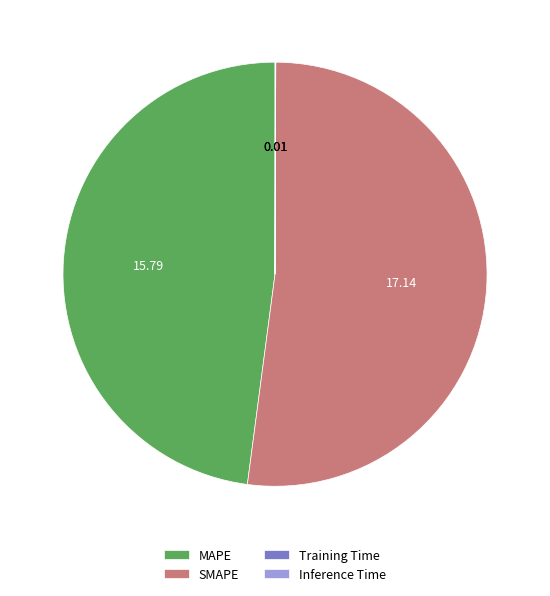

Does any single category account for the majority?

Yes